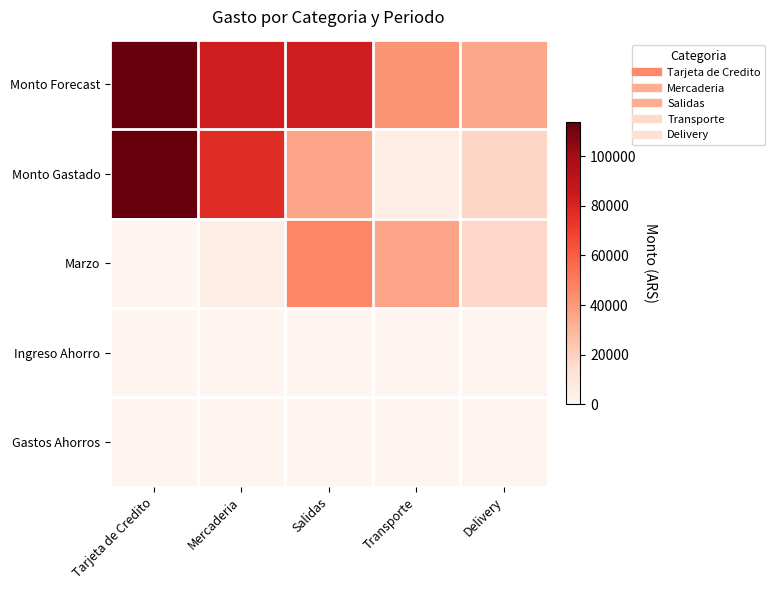

How many categories are shown in the chart?

5